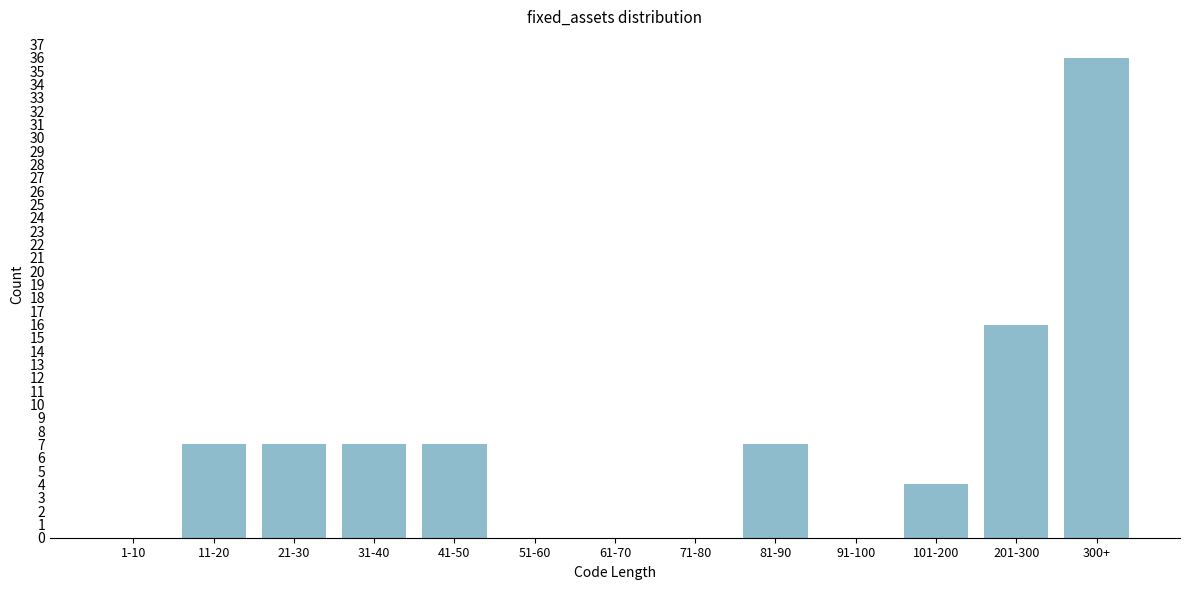

Reading left to right, what are all the values shown in this chart?

1-10=0	11-20=7	21-30=7	31-40=7	41-50=7	51-60=0	61-70=0	71-80=0	81-90=7	91-100=0	101-200=4	201-300=16	300+=36